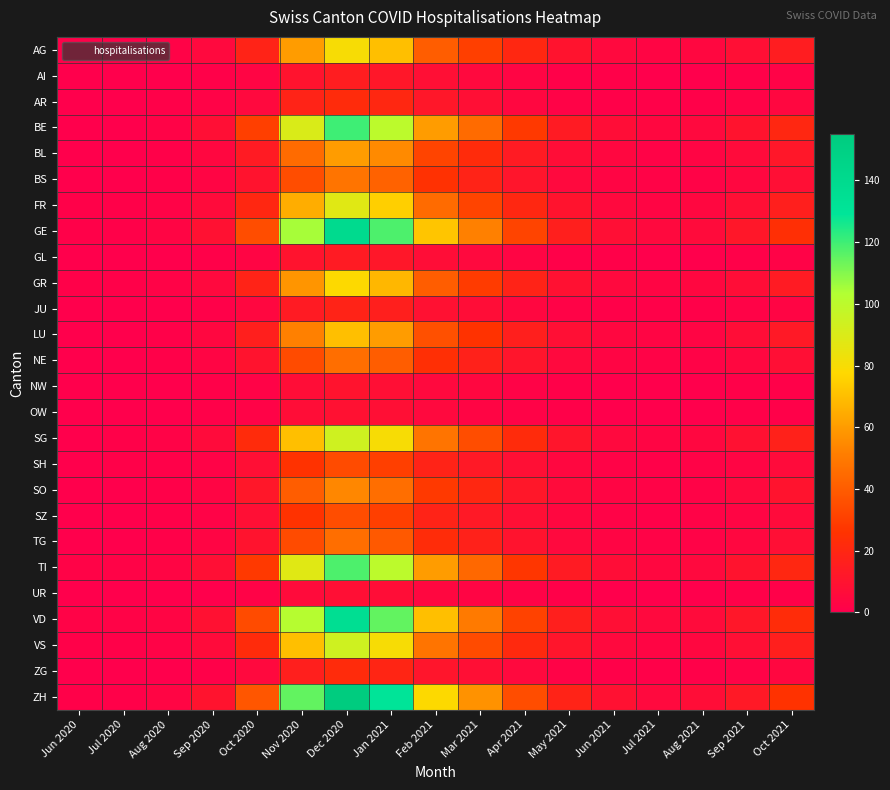

Reading left to right, what are all the values shown in this chart?

AG: Jun 2020=1	Jul 2020=1	Aug 2020=2	Sep 2020=5	Oct 2020=18	Nov 2020=60	Dec 2020=80	Jan 2021=70	Feb 2021=40	Mar 2021=30	Apr 2021=20	May 2021=10	Jun 2021=5	Jul 2021=3	Aug 2021=4	Sep 2021=8	Oct 2021=15
AI: Jun 2020=0	Jul 2020=0	Aug 2020=0	Sep 2020=1	Oct 2020=3	Nov 2020=10	Dec 2020=15	Jan 2021=12	Feb 2021=8	Mar 2021=5	Apr 2021=3	May 2021=1	Jun 2021=1	Jul 2021=0	Aug 2021=0	Sep 2021=1	Oct 2021=2
AR: Jun 2020=0	Jul 2020=0	Aug 2020=1	Sep 2020=2	Oct 2020=5	Nov 2020=18	Dec 2020=22	Jan 2021=20	Feb 2021=12	Mar 2021=8	Apr 2021=4	May 2021=2	Jun 2021=1	Jul 2021=1	Aug 2021=1	Sep 2021=2	Oct 2021=4
BE: Jun 2020=0	Jul 2020=0	Aug 2020=2	Sep 2020=8	Oct 2020=30	Nov 2020=90	Dec 2020=120	Jan 2021=100	Feb 2021=60	Mar 2021=45	Apr 2021=28	May 2021=14	Jun 2021=7	Jul 2021=4	Aug 2021=5	Sep 2021=10	Oct 2021=20
BL: Jun 2020=0	Jul 2020=0	Aug 2020=1	Sep 2020=4	Oct 2020=14	Nov 2020=45	Dec 2020=60	Jan 2021=55	Feb 2021=32	Mar 2021=22	Apr 2021=14	May 2021=7	Jun 2021=4	Jul 2021=2	Aug 2021=3	Sep 2021=6	Oct 2021=12
BS: Jun 2020=0	Jul 2020=0	Aug 2020=1	Sep 2020=3	Oct 2020=10	Nov 2020=35	Dec 2020=48	Jan 2021=42	Feb 2021=25	Mar 2021=18	Apr 2021=11	May 2021=5	Jun 2021=3	Jul 2021=2	Aug 2021=2	Sep 2021=4	Oct 2021=8
FR: Jun 2020=1	Jul 2020=1	Aug 2020=2	Sep 2020=6	Oct 2020=20	Nov 2020=65	Dec 2020=88	Jan 2021=75	Feb 2021=45	Mar 2021=32	Apr 2021=20	May 2021=10	Jun 2021=5	Jul 2021=3	Aug 2021=4	Sep 2021=8	Oct 2021=16
GE: Jun 2020=1	Jul 2020=1	Aug 2020=3	Sep 2020=9	Oct 2020=35	Nov 2020=105	Dec 2020=140	Jan 2021=118	Feb 2021=72	Mar 2021=52	Apr 2021=32	May 2021=16	Jun 2021=8	Jul 2021=5	Aug 2021=6	Sep 2021=12	Oct 2021=24
GL: Jun 2020=0	Jul 2020=0	Aug 2020=0	Sep 2020=1	Oct 2020=3	Nov 2020=10	Dec 2020=14	Jan 2021=12	Feb 2021=7	Mar 2021=5	Apr 2021=3	May 2021=1	Jun 2021=1	Jul 2021=0	Aug 2021=0	Sep 2021=1	Oct 2021=2
GR: Jun 2020=1	Jul 2020=1	Aug 2020=2	Sep 2020=5	Oct 2020=18	Nov 2020=58	Dec 2020=78	Jan 2021=68	Feb 2021=40	Mar 2021=29	Apr 2021=18	May 2021=9	Jun 2021=5	Jul 2021=3	Aug 2021=4	Sep 2021=7	Oct 2021=14
JU: Jun 2020=0	Jul 2020=0	Aug 2020=0	Sep 2020=1	Oct 2020=4	Nov 2020=14	Dec 2020=18	Jan 2021=16	Feb 2021=9	Mar 2021=7	Apr 2021=4	May 2021=2	Jun 2021=1	Jul 2021=1	Aug 2021=1	Sep 2021=2	Oct 2021=3
LU: Jun 2020=0	Jul 2020=0	Aug 2020=1	Sep 2020=4	Oct 2020=16	Nov 2020=52	Dec 2020=70	Jan 2021=60	Feb 2021=36	Mar 2021=26	Apr 2021=16	May 2021=8	Jun 2021=4	Jul 2021=3	Aug 2021=3	Sep 2021=7	Oct 2021=13
NE: Jun 2020=0	Jul 2020=0	Aug 2020=1	Sep 2020=3	Oct 2020=10	Nov 2020=34	Dec 2020=46	Jan 2021=40	Feb 2021=24	Mar 2021=17	Apr 2021=11	May 2021=5	Jun 2021=3	Jul 2021=2	Aug 2021=2	Sep 2021=4	Oct 2021=8
NW: Jun 2020=0	Jul 2020=0	Aug 2020=0	Sep 2020=1	Oct 2020=2	Nov 2020=7	Dec 2020=10	Jan 2021=8	Feb 2021=5	Mar 2021=4	Apr 2021=2	May 2021=1	Jun 2021=0	Jul 2021=0	Aug 2021=0	Sep 2021=1	Oct 2021=1
OW: Jun 2020=0	Jul 2020=0	Aug 2020=0	Sep 2020=1	Oct 2020=2	Nov 2020=7	Dec 2020=9	Jan 2021=8	Feb 2021=5	Mar 2021=3	Apr 2021=2	May 2021=1	Jun 2021=0	Jul 2021=0	Aug 2021=0	Sep 2021=1	Oct 2021=1
SG: Jun 2020=0	Jul 2020=1	Aug 2020=2	Sep 2020=6	Oct 2020=22	Nov 2020=70	Dec 2020=94	Jan 2021=80	Feb 2021=48	Mar 2021=35	Apr 2021=22	May 2021=11	Jun 2021=5	Jul 2021=3	Aug 2021=4	Sep 2021=9	Oct 2021=17
SH: Jun 2020=0	Jul 2020=1	Aug 2020=1	Sep 2020=2	Oct 2020=8	Nov 2020=26	Dec 2020=34	Jan 2021=30	Feb 2021=18	Mar 2021=13	Apr 2021=8	May 2021=4	Jun 2021=2	Jul 2021=1	Aug 2021=2	Sep 2021=3	Oct 2021=6
SO: Jun 2020=0	Jul 2020=0	Aug 2020=1	Sep 2020=3	Oct 2020=12	Nov 2020=40	Dec 2020=54	Jan 2021=46	Feb 2021=28	Mar 2021=20	Apr 2021=12	May 2021=6	Jun 2021=3	Jul 2021=2	Aug 2021=2	Sep 2021=5	Oct 2021=10
SZ: Jun 2020=0	Jul 2020=0	Aug 2020=1	Sep 2020=2	Oct 2020=8	Nov 2020=26	Dec 2020=35	Jan 2021=30	Feb 2021=18	Mar 2021=13	Apr 2021=8	May 2021=4	Jun 2021=2	Jul 2021=1	Aug 2021=2	Sep 2021=3	Oct 2021=6
TG: Jun 2020=0	Jul 2020=0	Aug 2020=1	Sep 2020=3	Oct 2020=10	Nov 2020=34	Dec 2020=46	Jan 2021=39	Feb 2021=23	Mar 2021=17	Apr 2021=10	May 2021=5	Jun 2021=3	Jul 2021=2	Aug 2021=2	Sep 2021=4	Oct 2021=8
TI: Jun 2020=2	Jul 2020=2	Aug 2020=3	Sep 2020=8	Oct 2020=28	Nov 2020=88	Dec 2020=118	Jan 2021=100	Feb 2021=60	Mar 2021=44	Apr 2021=27	May 2021=14	Jun 2021=7	Jul 2021=4	Aug 2021=5	Sep 2021=10	Oct 2021=20
UR: Jun 2020=0	Jul 2020=0	Aug 2020=0	Sep 2020=0	Oct 2020=2	Nov 2020=6	Dec 2020=8	Jan 2021=7	Feb 2021=4	Mar 2021=3	Apr 2021=2	May 2021=1	Jun 2021=0	Jul 2021=0	Aug 2021=0	Sep 2021=1	Oct 2021=1
VD: Jun 2020=2	Jul 2020=2	Aug 2020=3	Sep 2020=9	Oct 2020=34	Nov 2020=102	Dec 2020=136	Jan 2021=115	Feb 2021=70	Mar 2021=50	Apr 2021=31	May 2021=16	Jun 2021=8	Jul 2021=5	Aug 2021=6	Sep 2021=12	Oct 2021=23
VS: Jun 2020=1	Jul 2020=1	Aug 2020=2	Sep 2020=6	Oct 2020=22	Nov 2020=70	Dec 2020=94	Jan 2021=80	Feb 2021=48	Mar 2021=34	Apr 2021=21	May 2021=11	Jun 2021=5	Jul 2021=3	Aug 2021=4	Sep 2021=8	Oct 2021=16
ZG: Jun 2020=0	Jul 2020=0	Aug 2020=0	Sep 2020=1	Oct 2020=5	Nov 2020=16	Dec 2020=22	Jan 2021=19	Feb 2021=11	Mar 2021=8	Apr 2021=5	May 2021=2	Jun 2021=1	Jul 2021=1	Aug 2021=1	Sep 2021=2	Oct 2021=4
ZH: Jun 2020=1	Jul 2020=1	Aug 2020=3	Sep 2020=10	Oct 2020=38	Nov 2020=115	Dec 2020=155	Jan 2021=130	Feb 2021=78	Mar 2021=57	Apr 2021=35	May 2021=18	Jun 2021=9	Jul 2021=5	Aug 2021=7	Sep 2021=13	Oct 2021=26